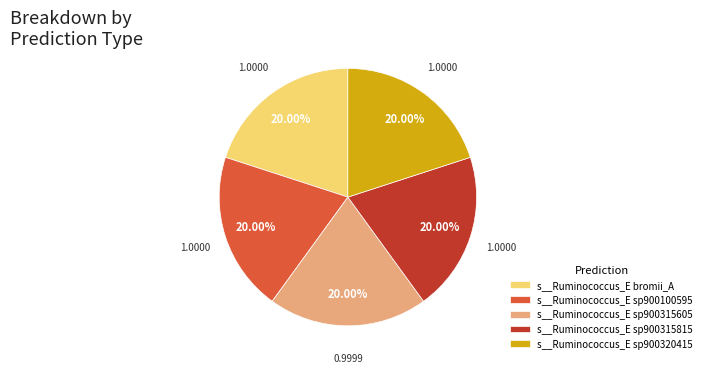

What portion of the pie excludes s__Ruminococcus_E sp900315605?

80.0%